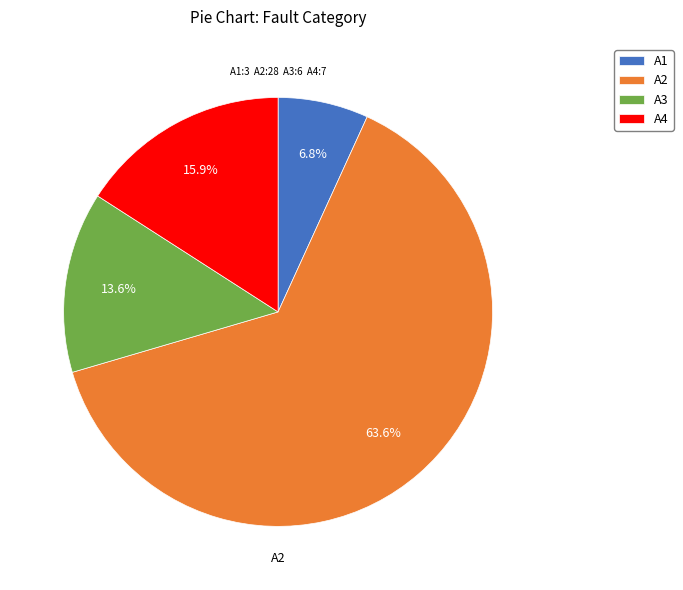

Which has a higher value, A3 or A2?

A2